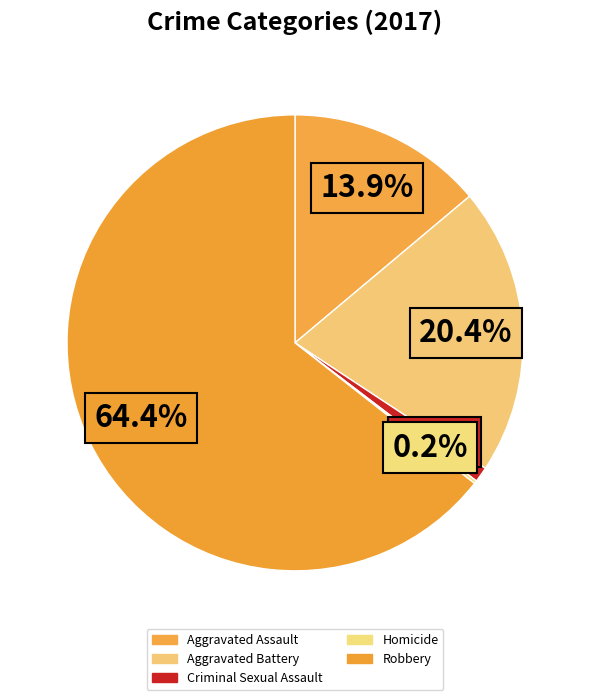

To the nearest percent, what is the average slice percentage?

20%